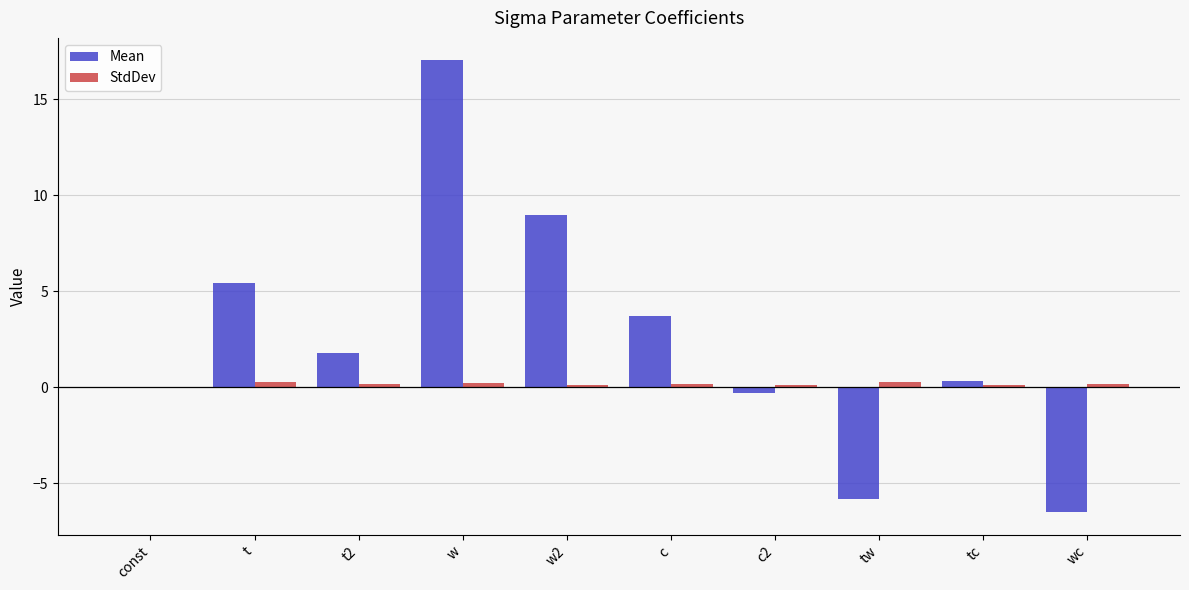

What are all the series names shown in the legend?

Mean, StdDev